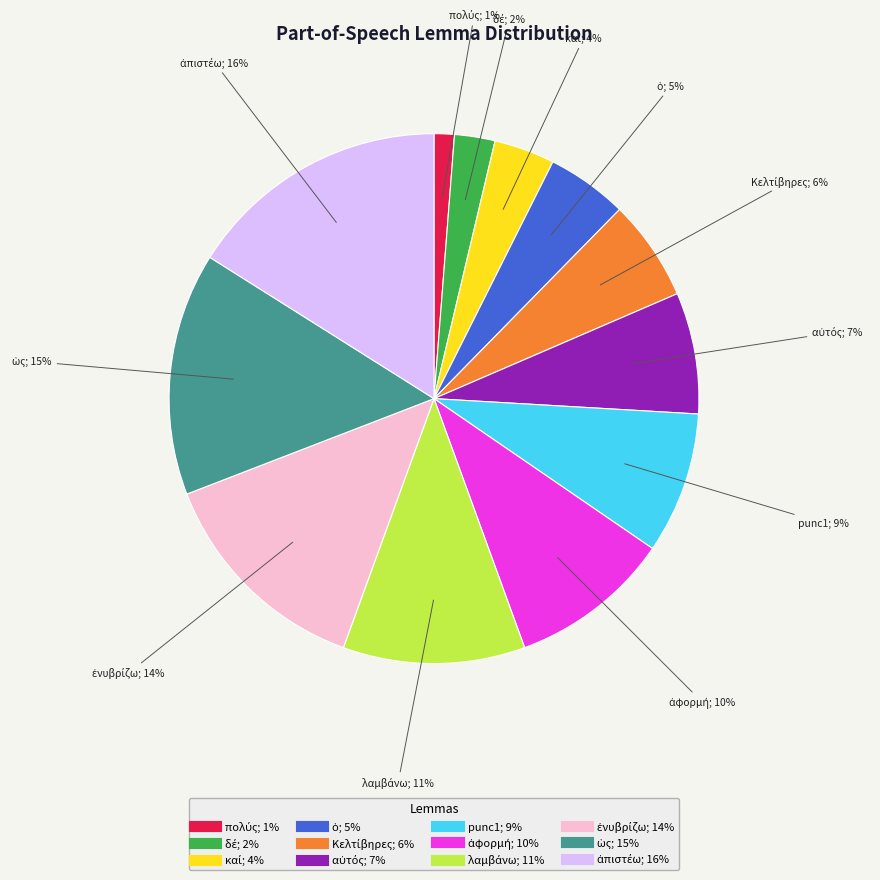

Is there a majority slice in this chart?

No